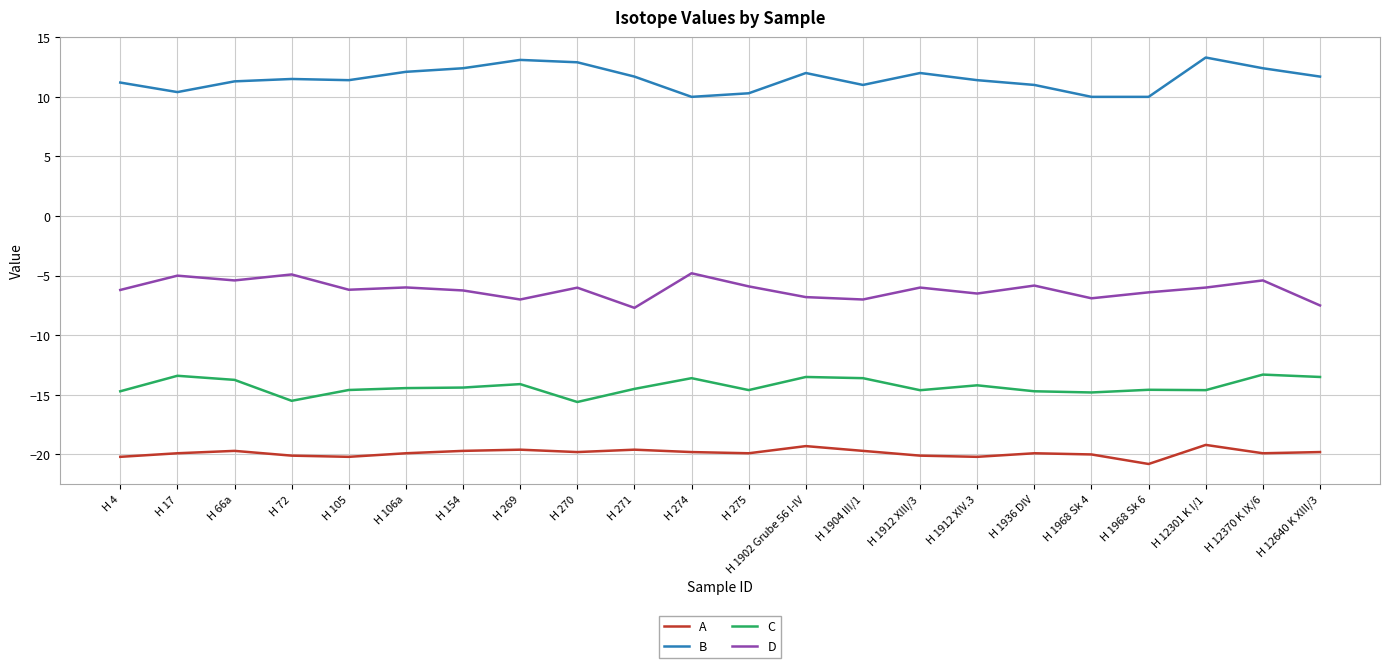

What is the greatest value displayed?

13.3